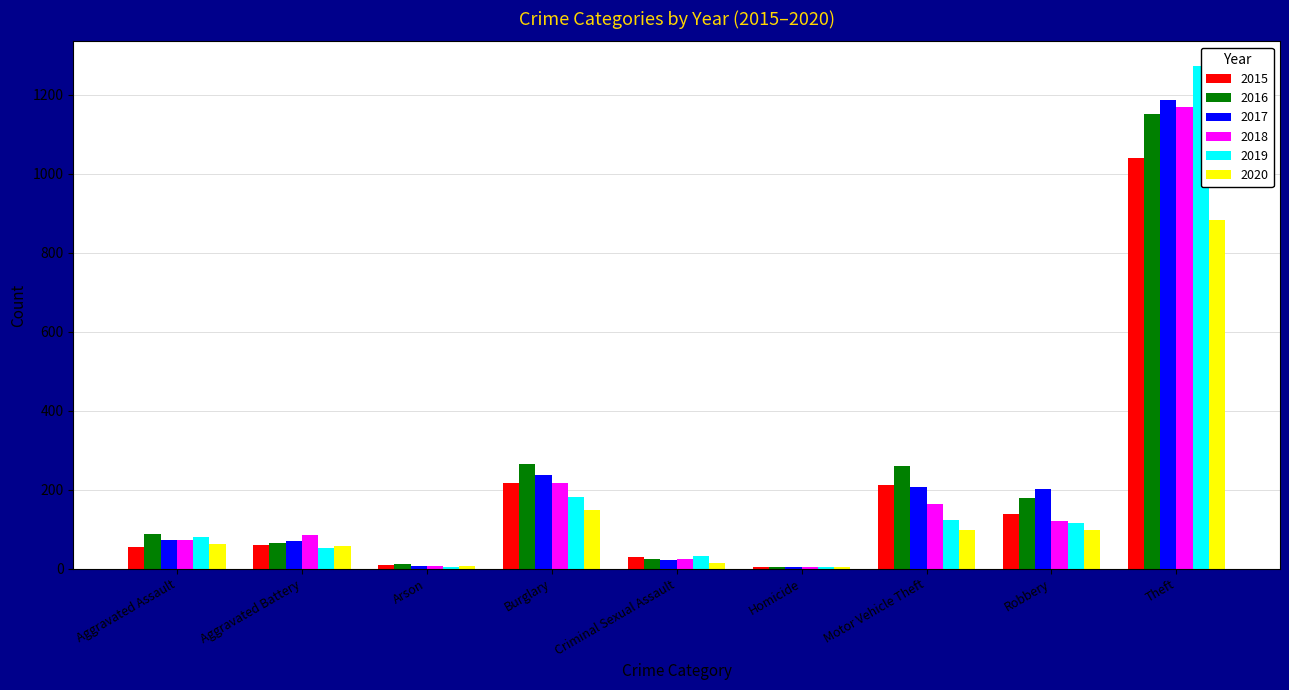

Which has a higher value, Aggravated Assault or Arson?

Aggravated Assault